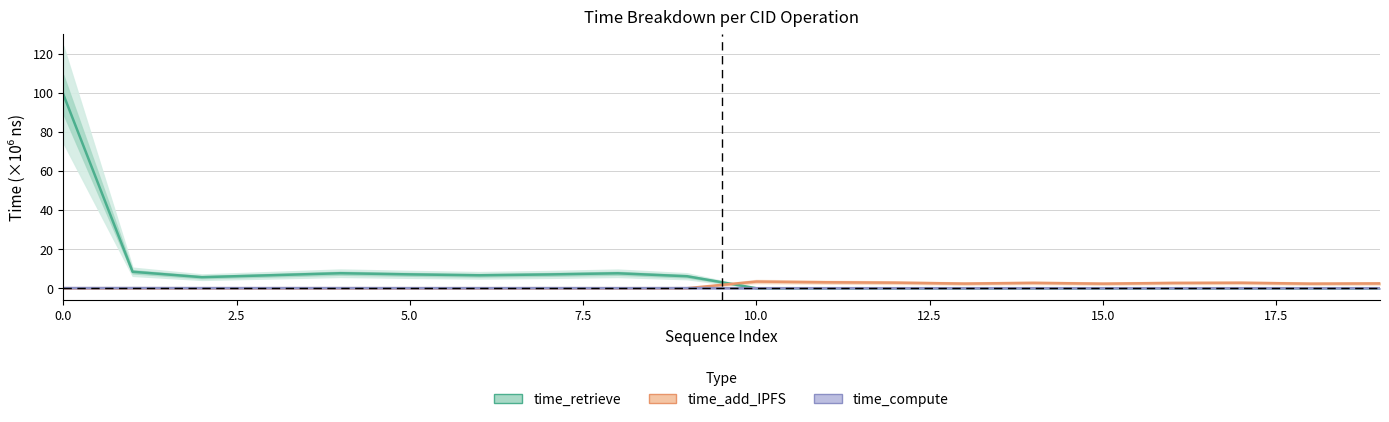

Reading left to right, list all the values displayed in this chart.

time_retrieve: 99.2	8.4	5.7	6.6	7.7	7.1	6.6	7.0	7.6	6.1	0.0	0.0	0.0	0.0	0.0	0.0	0.0	0.0	0.0	0.0
time_add_IPFS: 0.0	0.0	0.0	0.0	0.0	0.0	0.0	0.0	0.0	0.0	3.4	3.0	2.9	2.4	2.7	2.3	2.7	2.8	2.3	2.5
time_compute: 0.1	0.1	0.1	0.1	0.1	0.0	0.0	0.1	0.0	0.1	0.0	0.0	0.0	0.0	0.0	0.0	0.0	0.0	0.0	0.0